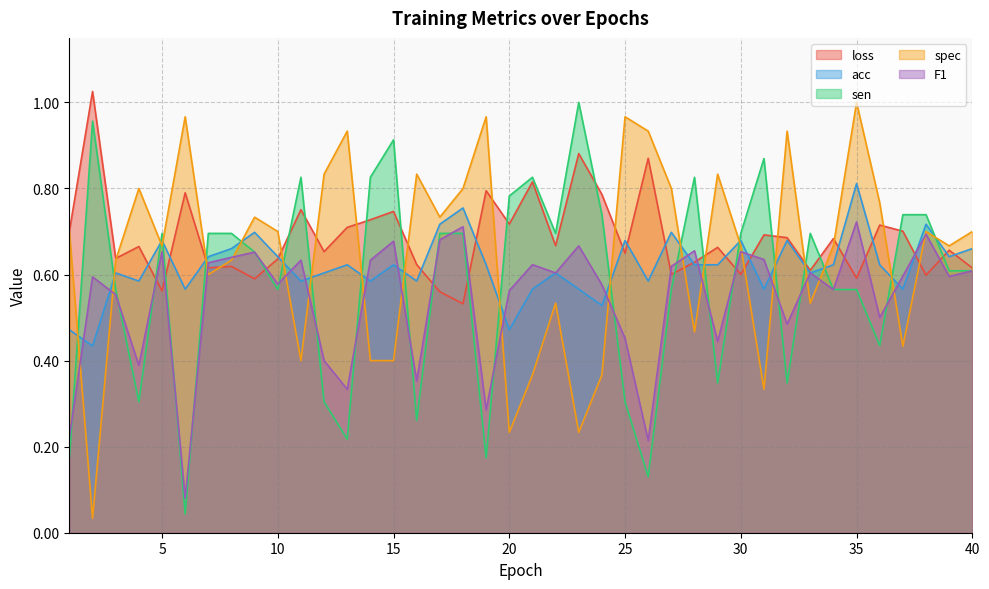

True or false: acc has a value of 0.3 at 14.

False